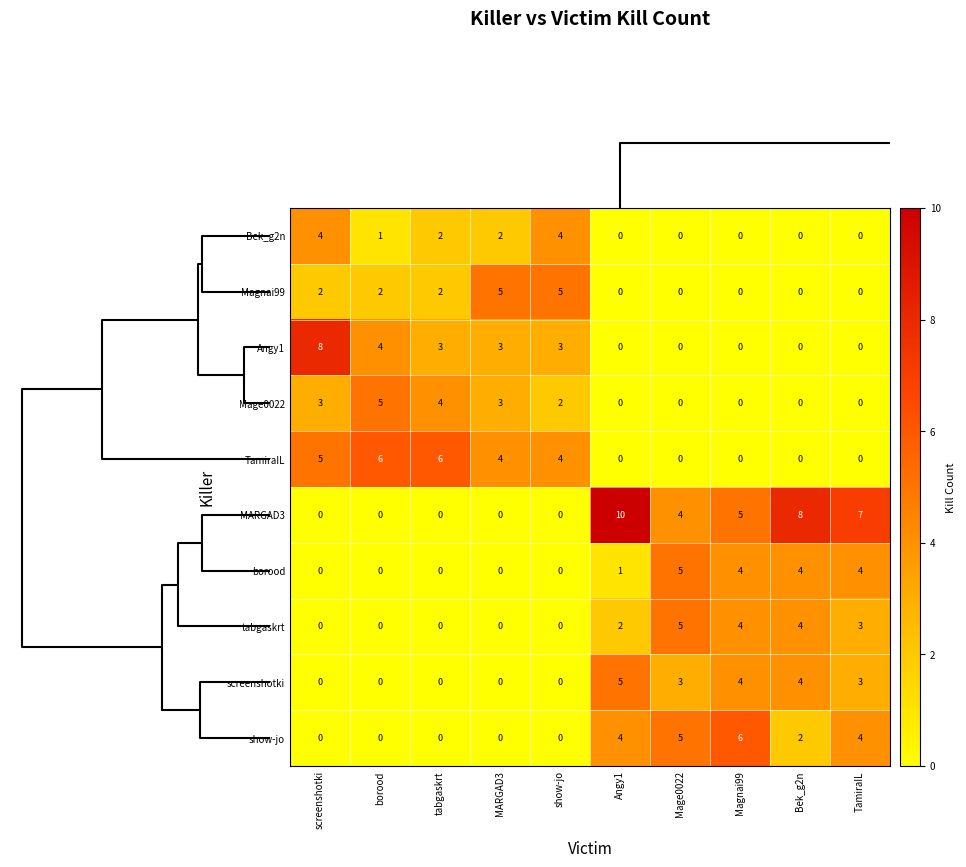

Count the tabgaskrt values in the range 0 to 4.

9